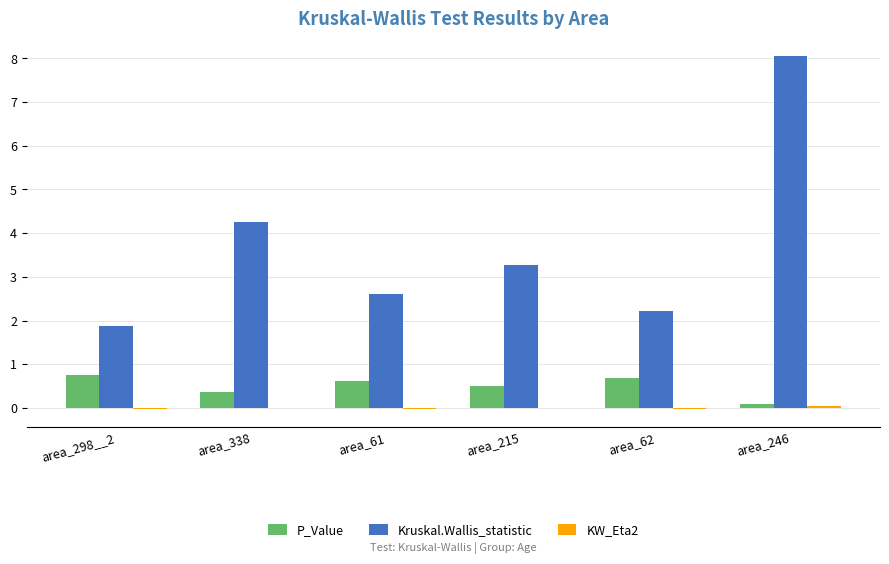

Does the chart contain stacked bars?

No